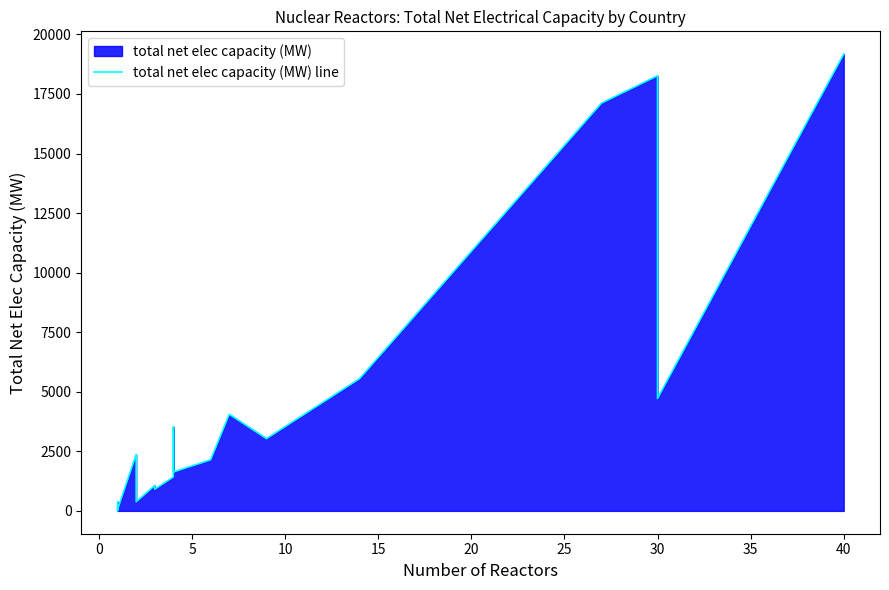

True or false: the data shows 2614 at 11.

False